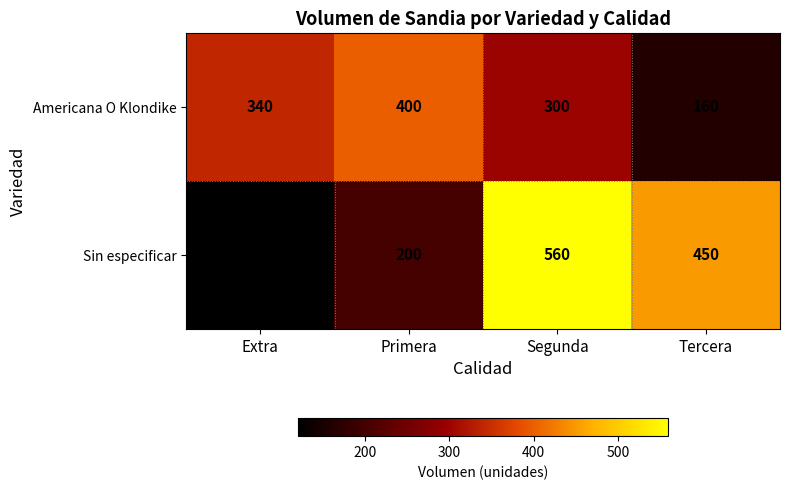

Reading right to left, transcribe all the data shown in this chart.

Americana O Klondike: Tercera=160	Segunda=300	Primera=400	Extra=340
Sin especificar: Tercera=450	Segunda=560	Primera=200	Extra=120